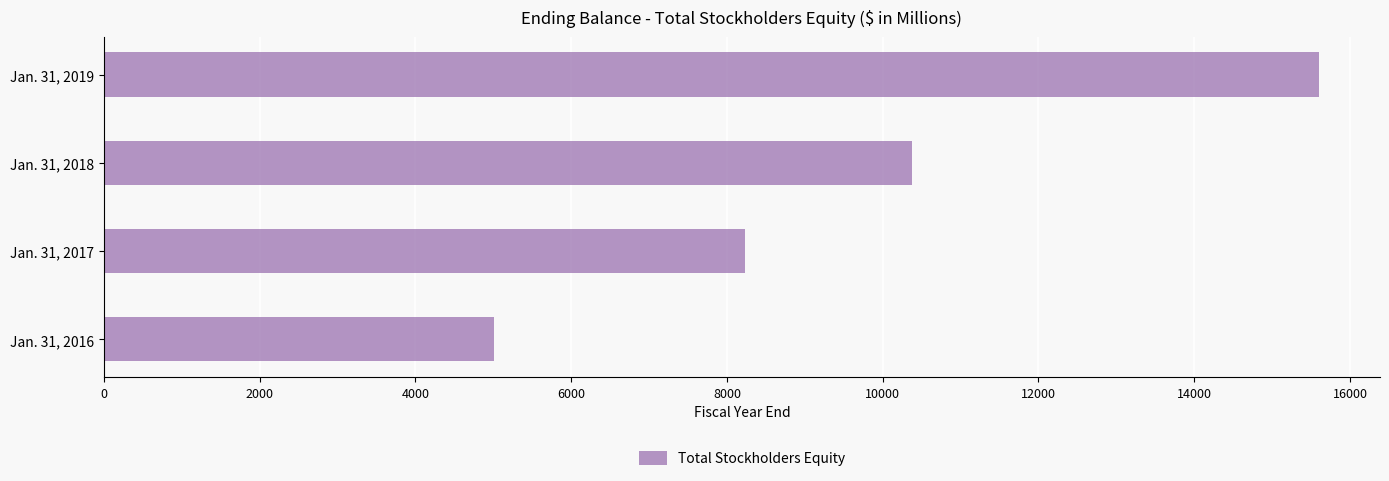

How many bars are there in total?

4